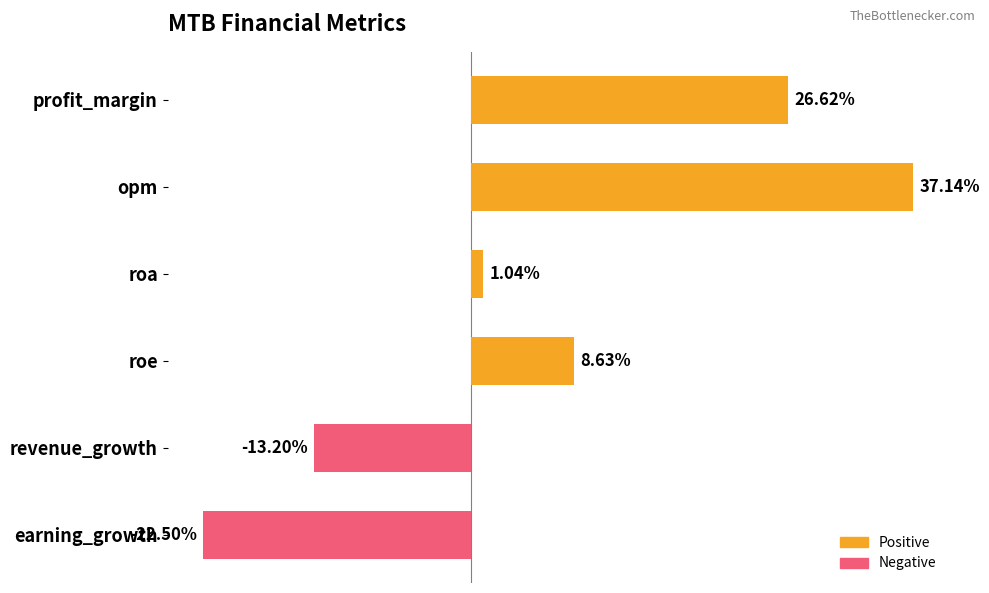

Which has a higher value, profit_margin or revenue_growth?

profit_margin